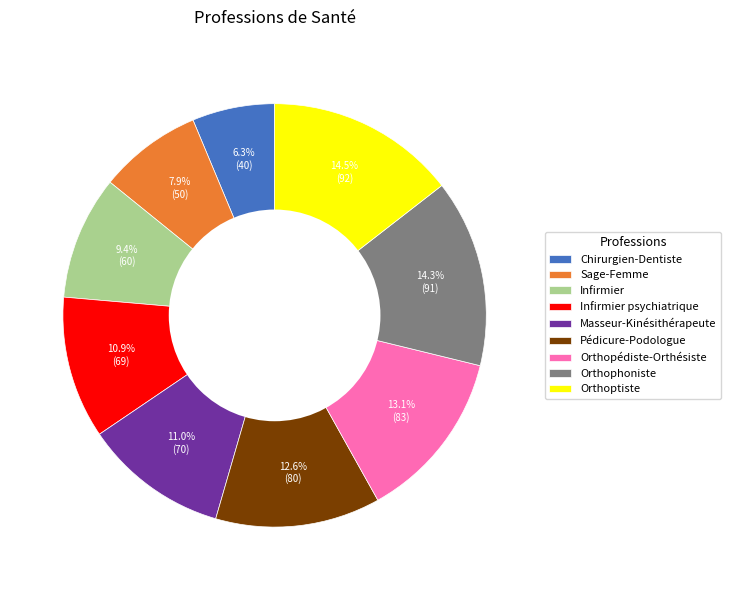

Is the sum of Chirurgien-Dentiste and Sage-Femme greater than half?

No